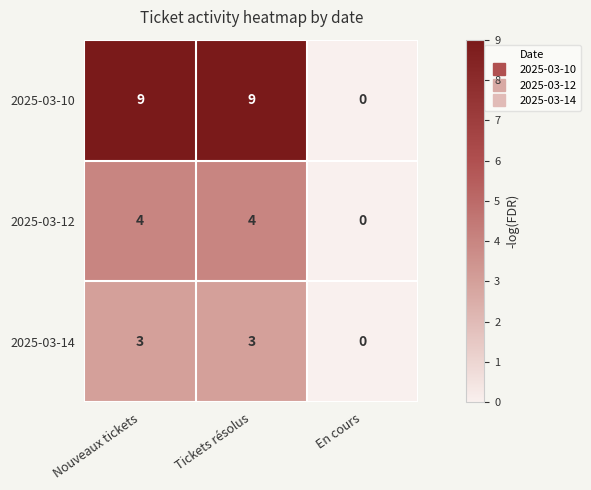

What is the sum of the 2025-03-12 values at Nouveaux tickets and Tickets résolus?

8